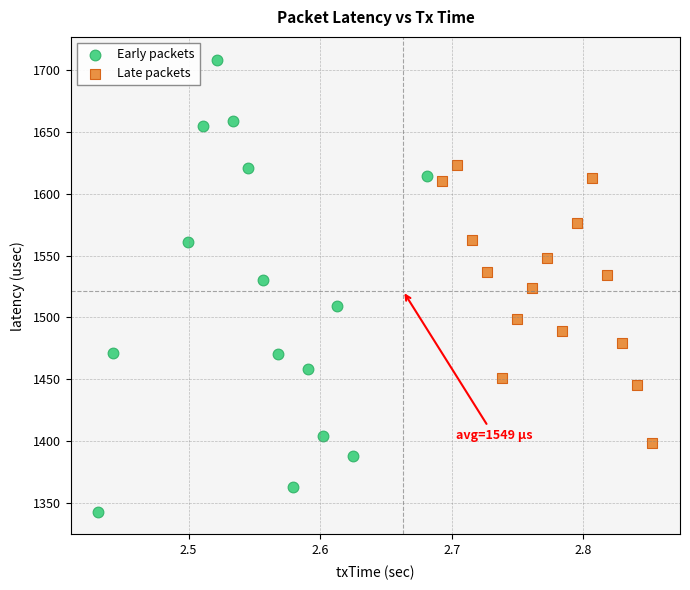

Which series contains the highest Y value?

Early packets